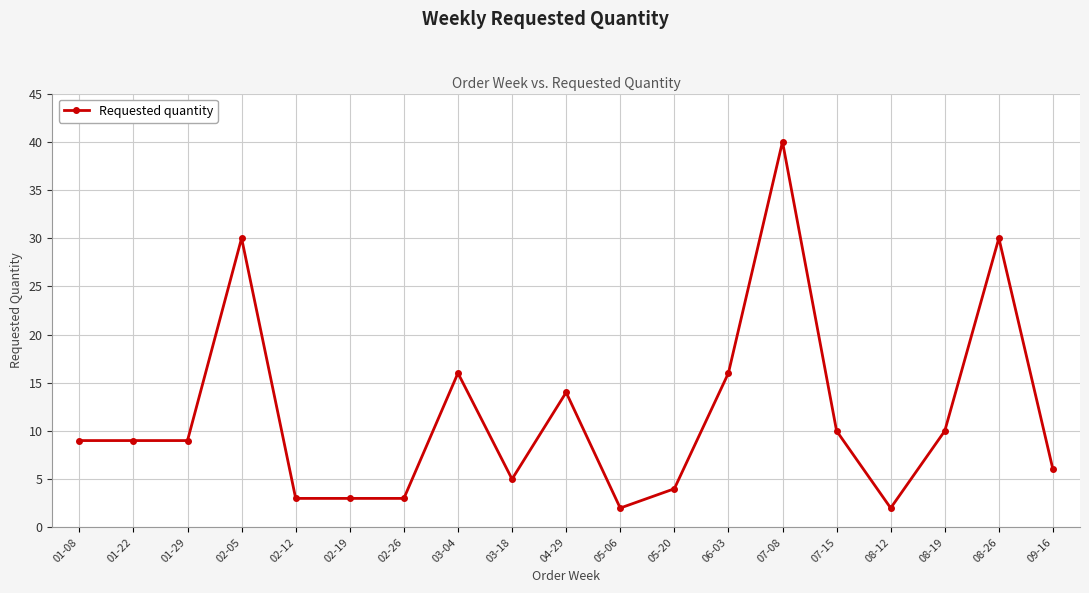

Approximately how many times larger is the value at 03-18 compared to 08-19?

0.5